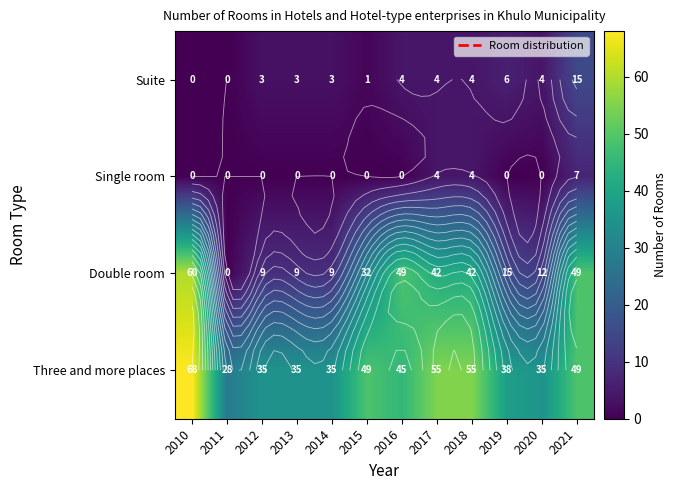

What is the spread (max minus min) of values at 2017?

51